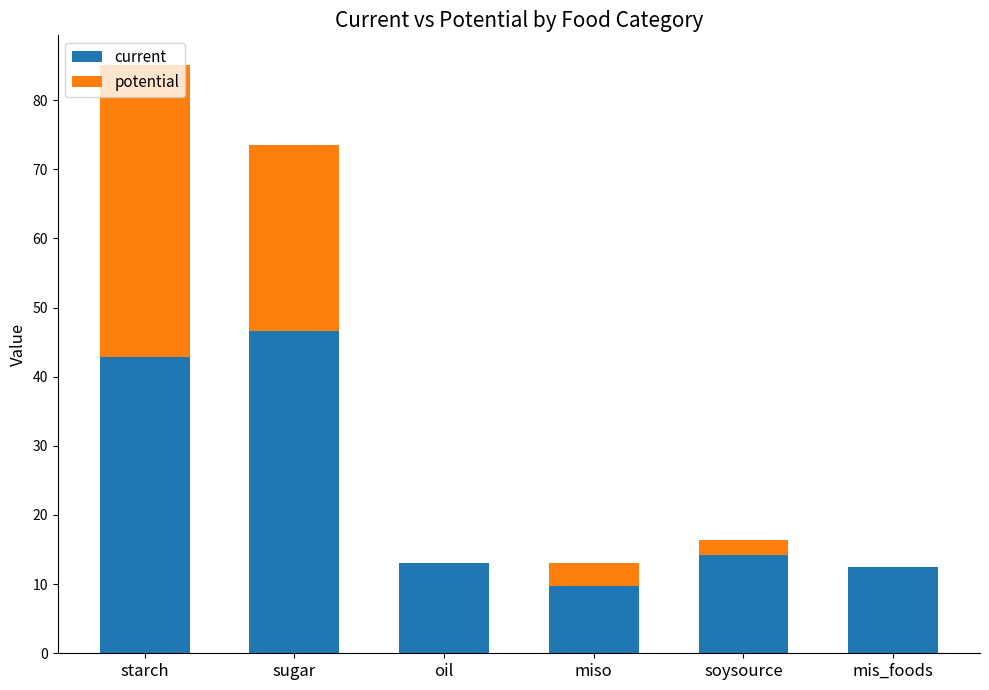

The value of current at sugar is 17.4. True or false?

False